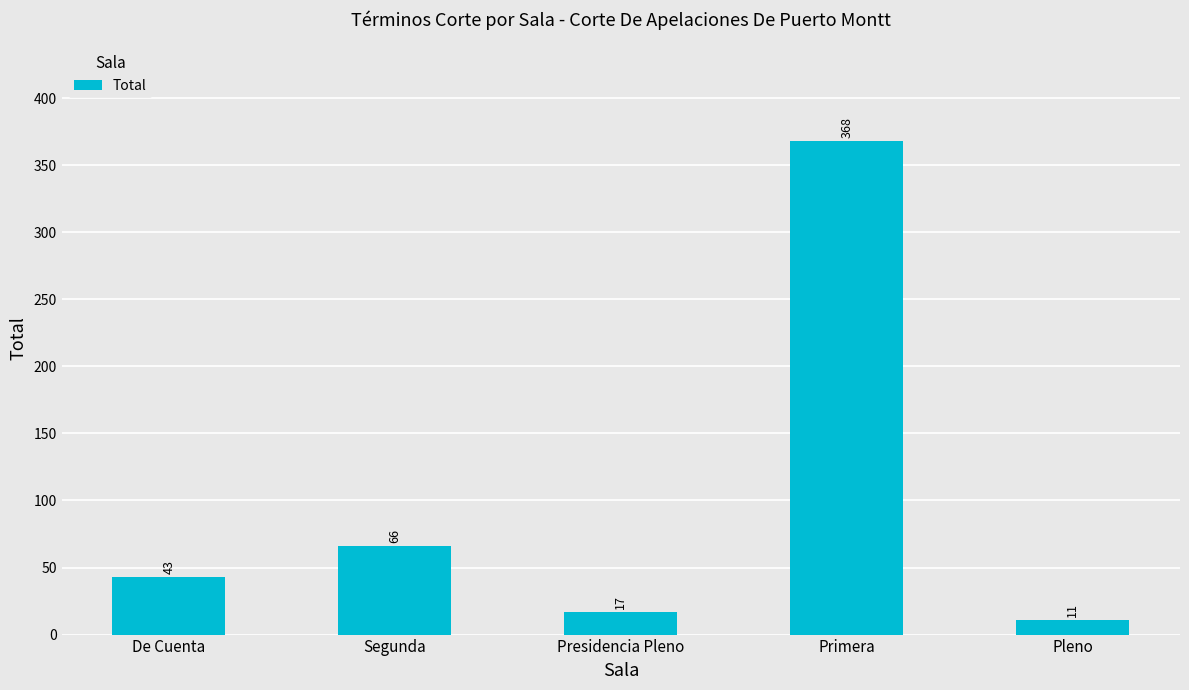

Rank the categories by value from lowest to highest.

Pleno, Presidencia Pleno, De Cuenta, Segunda, Primera